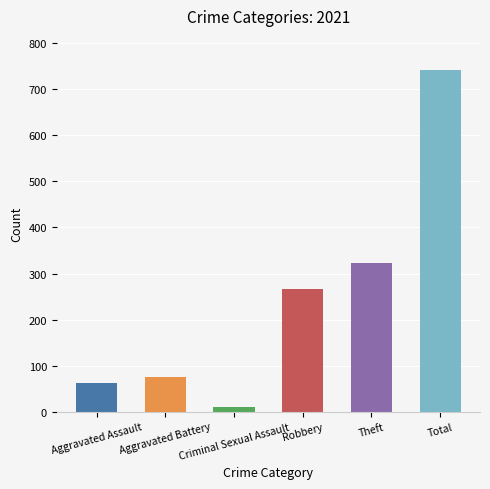

Which label corresponds to the largest value in the chart?

Total